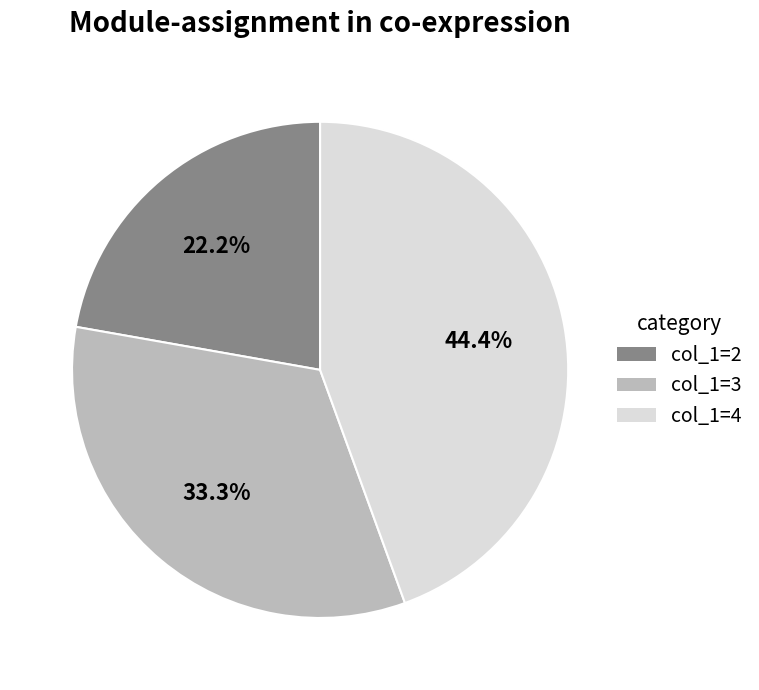

Is there any slice that represents more than half of the pie?

No